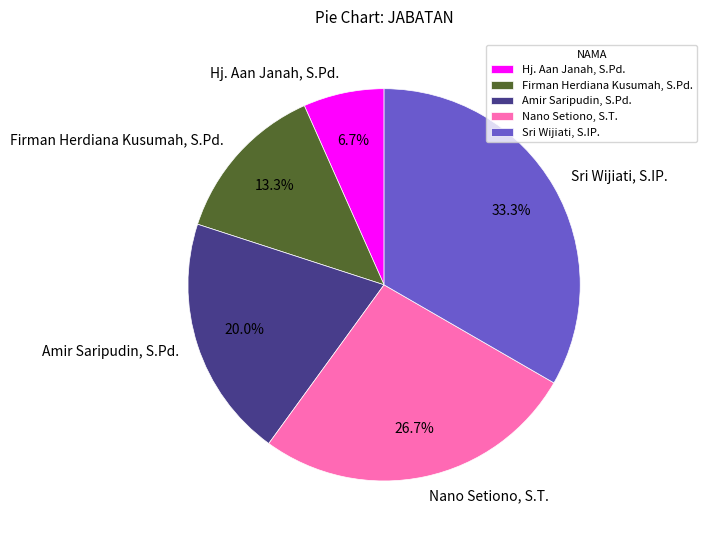

How many slices are in this pie chart?

5